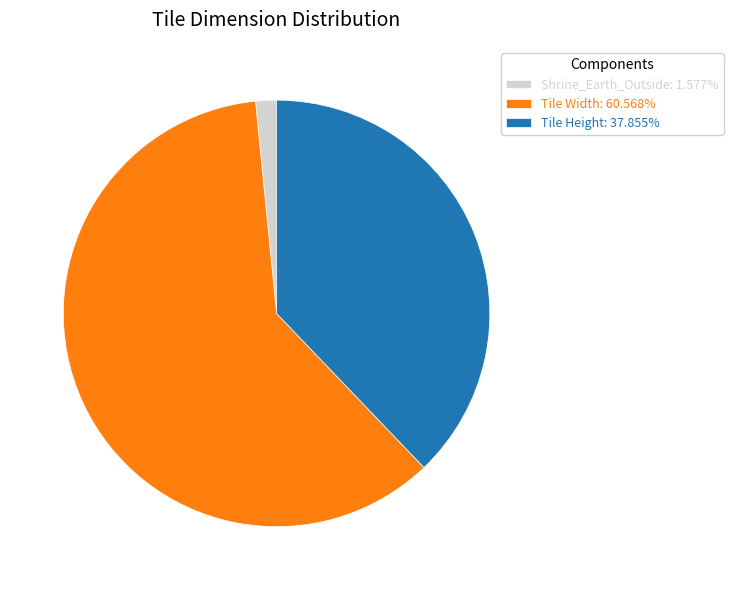

Which category has the biggest portion of the pie?

Tile Width